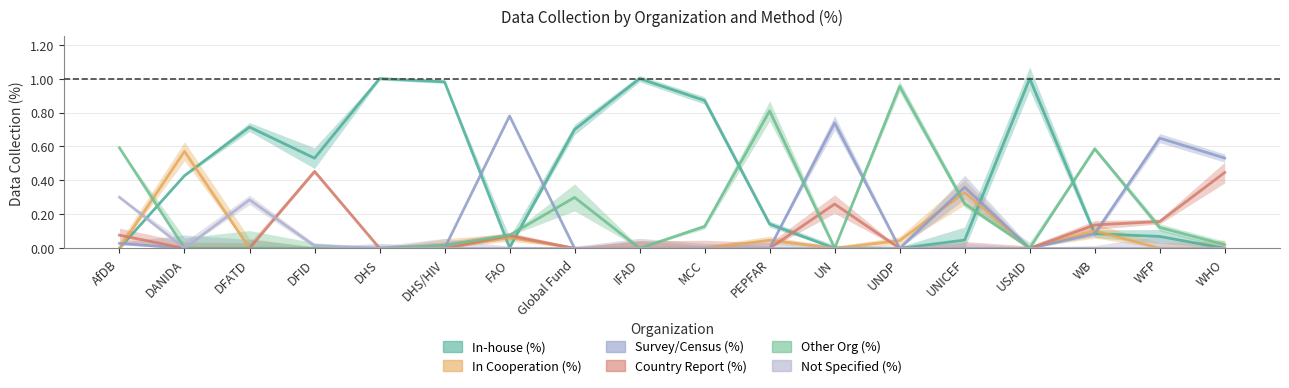

What is the label of the 10th point from the right?

IFAD